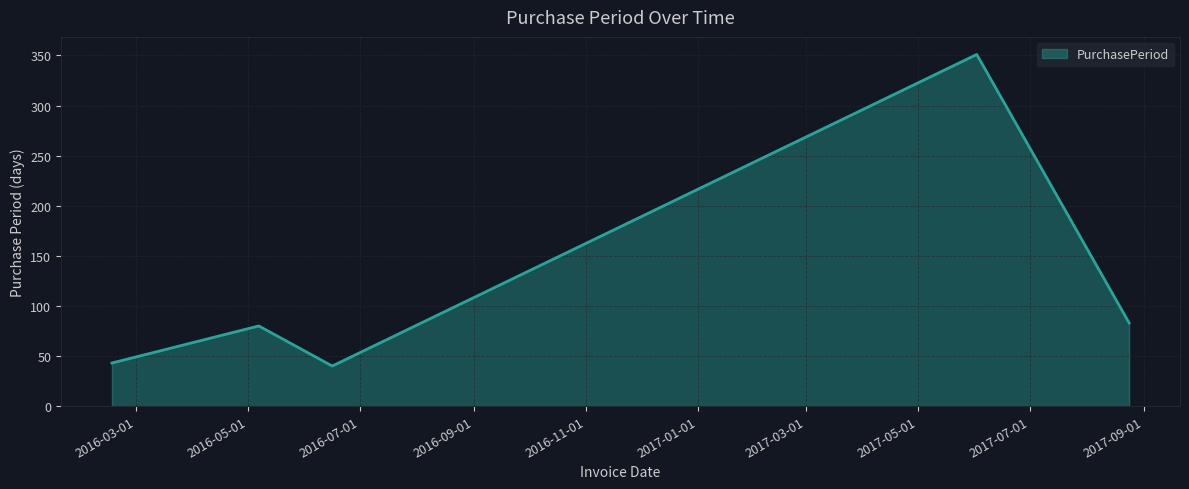

Reading left to right, list all the values displayed in this chart.

43	80	40	351	83